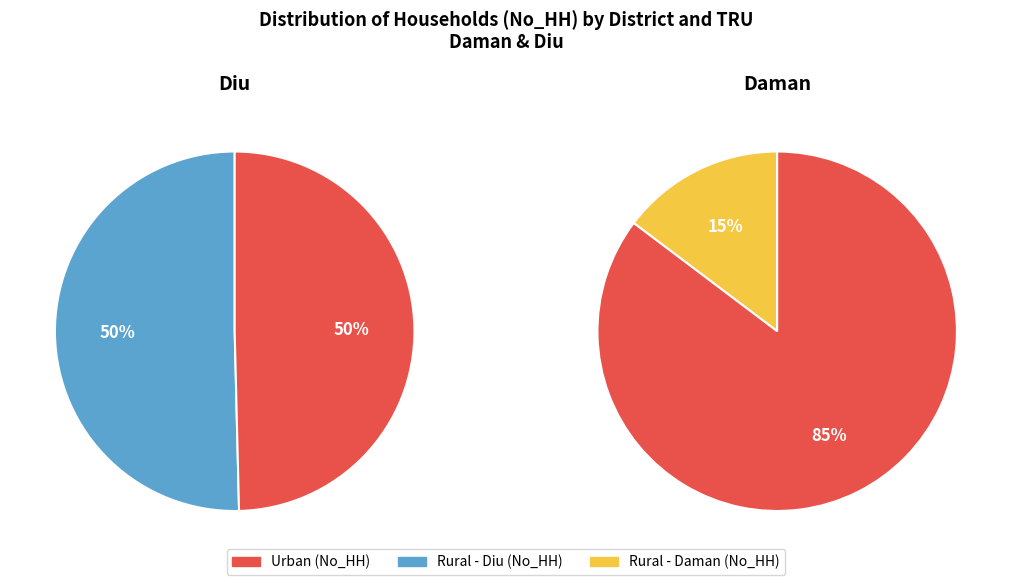

Between Daman and Diu, which is larger?

Daman